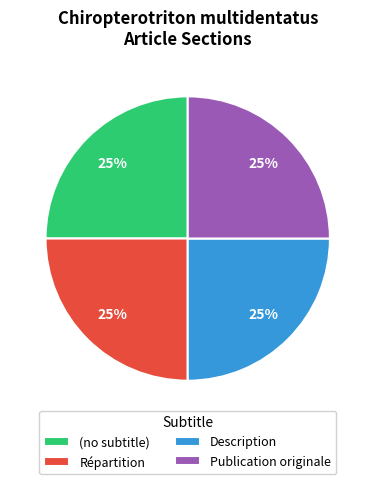

Does Répartition represent more than half of the total?

No